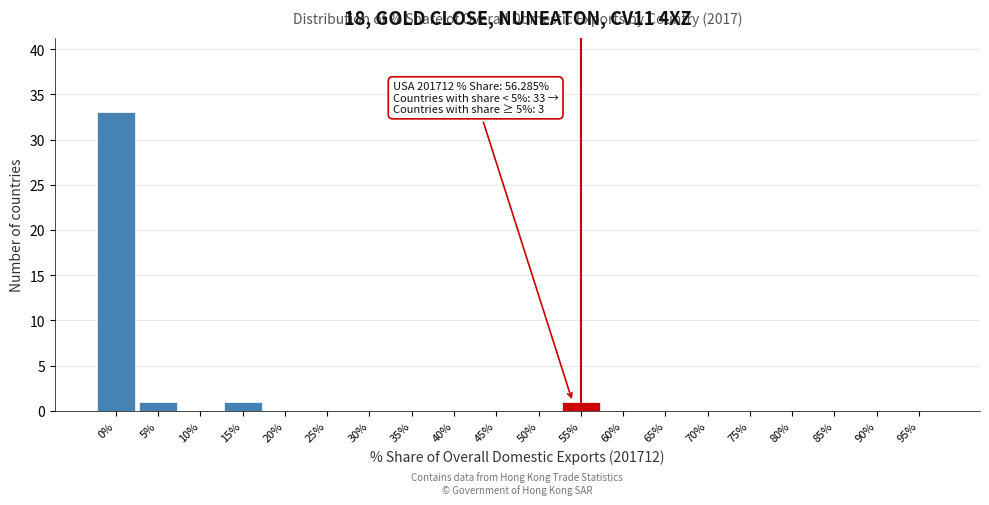

Reading right to left, what are all the values shown in this chart?

95%=0	90%=0	85%=0	80%=0	75%=0	70%=0	65%=0	60%=0	55%=1	50%=0	45%=0	40%=0	35%=0	30%=0	25%=0	20%=0	15%=1	10%=0	5%=1	0%=33